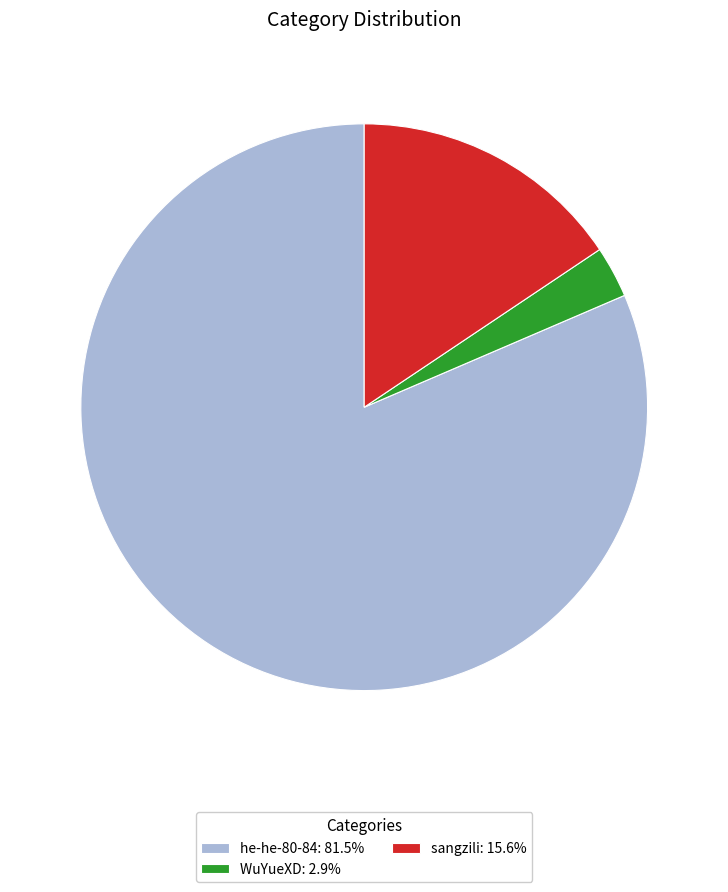

Is there any slice that represents more than half of the pie?

Yes